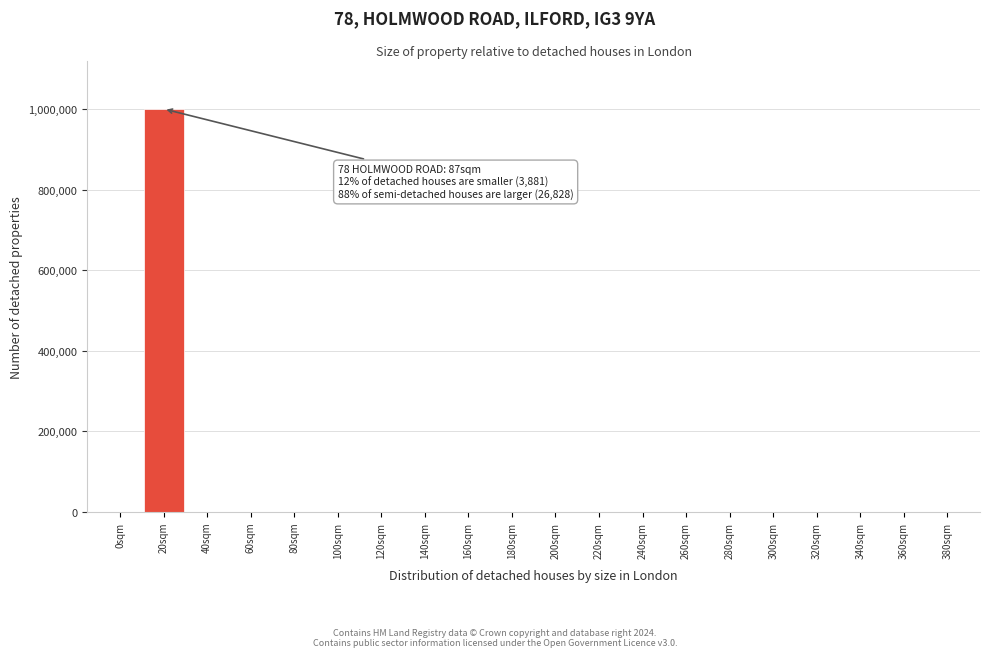

The value at 280sqm is 0. True or false?

True